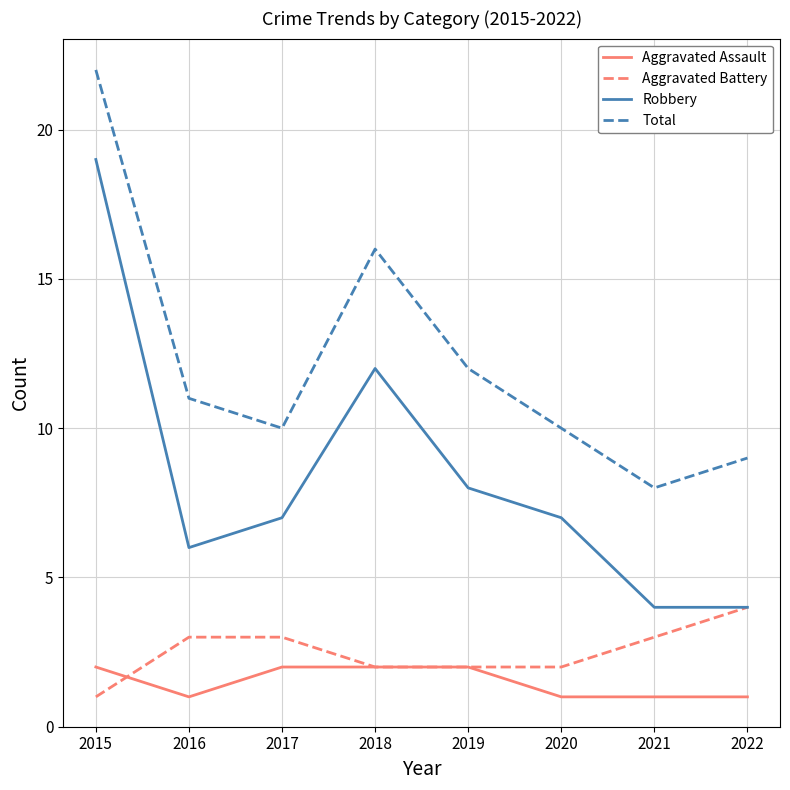

The Aggravated Assault series shows 2 at 2018. True or false?

True